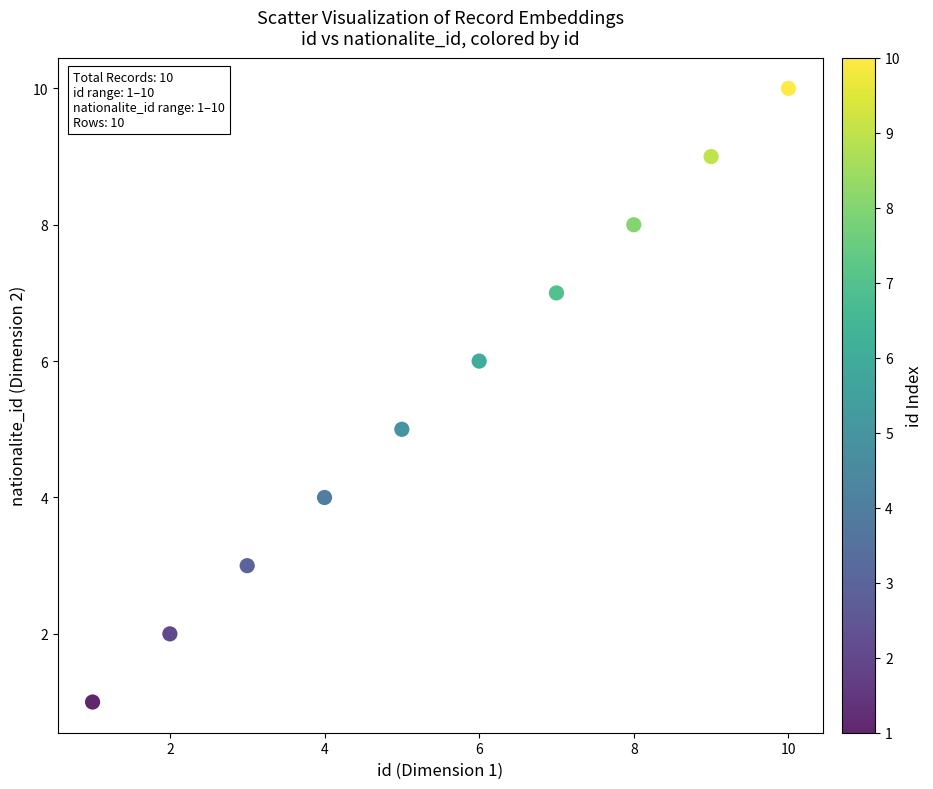

What is the average Y value?

6